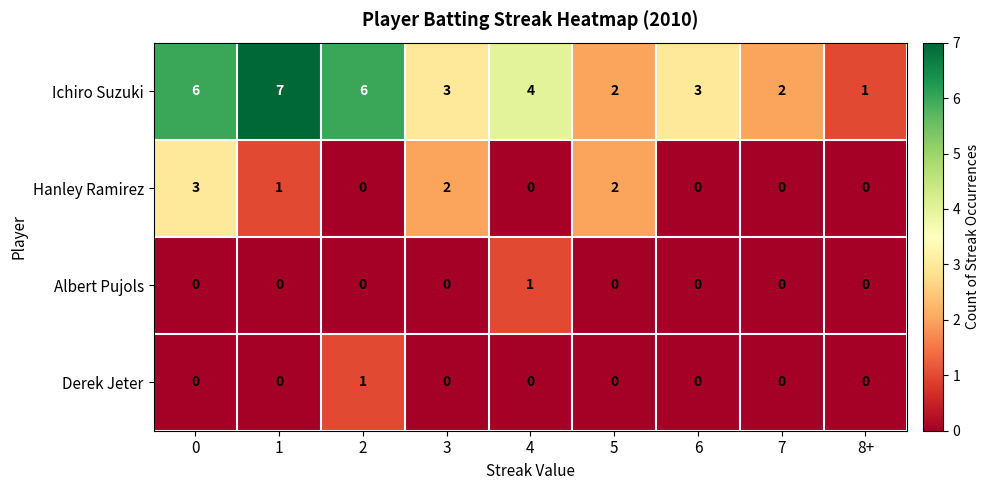

True or false: Derek Jeter has a value of 0 at 8+.

True